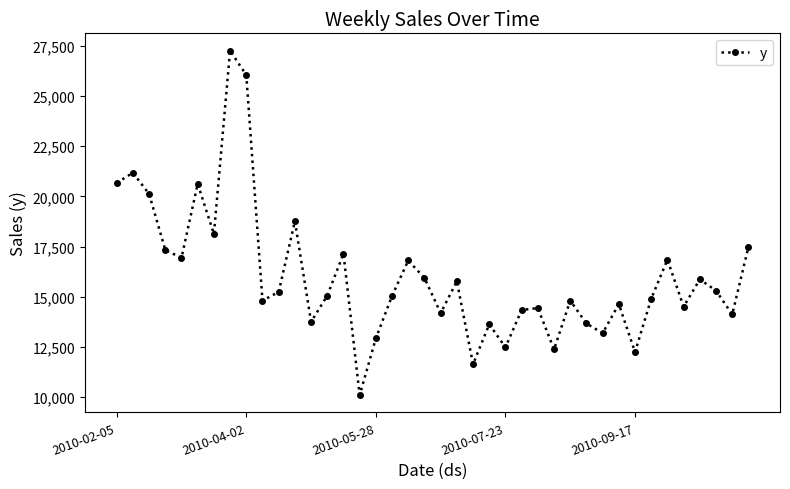

What is the sum of all values?

640330.5